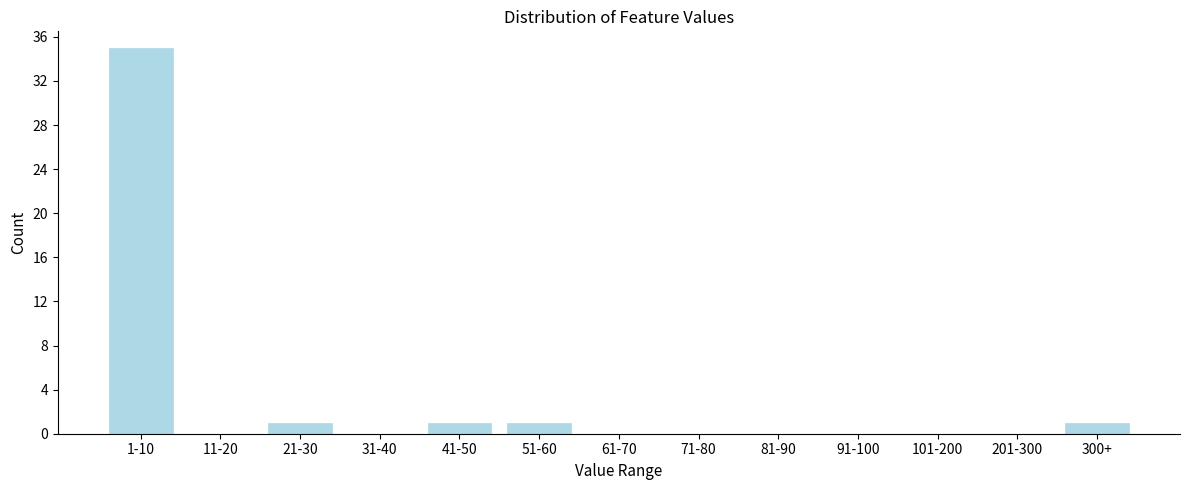

Reading left to right, list all the values displayed in this chart.

1-10=35	11-20=0	21-30=1	31-40=0	41-50=1	51-60=1	61-70=0	71-80=0	81-90=0	91-100=0	101-200=0	201-300=0	300+=1